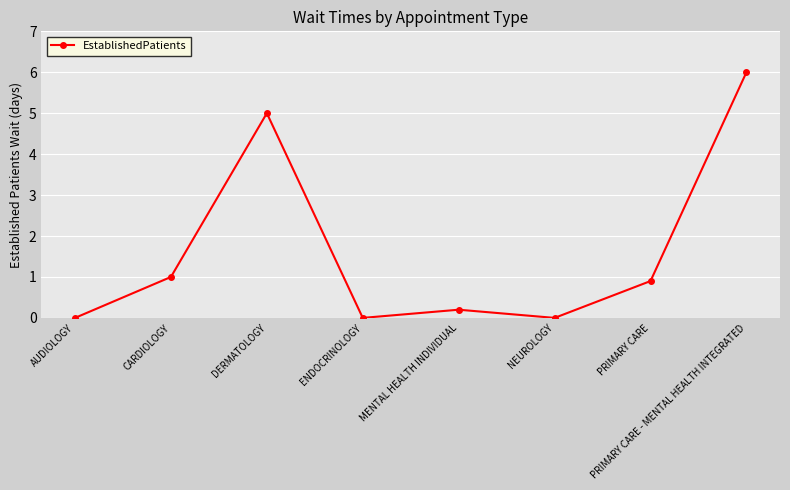

What is the label of the 4th point from the right?

MENTAL HEALTH INDIVIDUAL